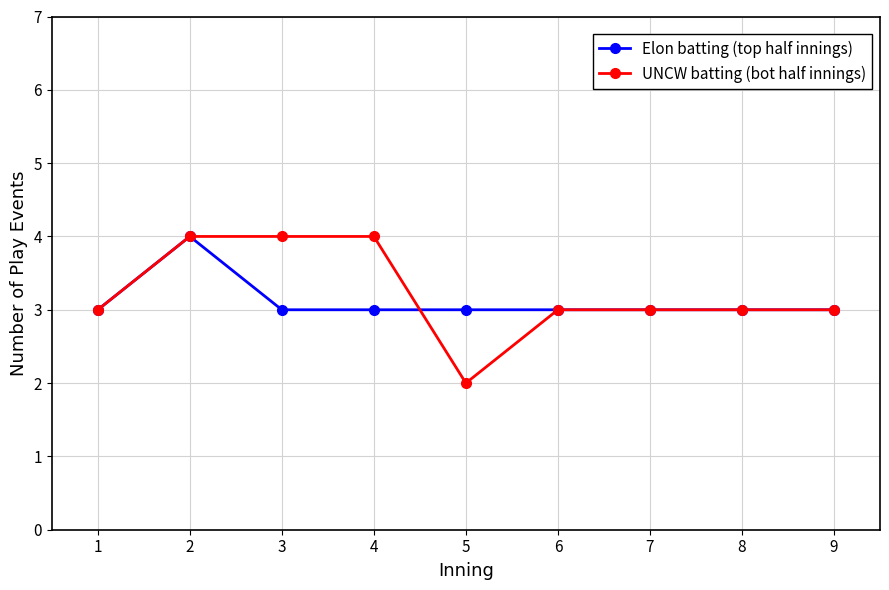

What is the value of the UNCW batting (bot half innings) point at the 2nd from the left?

4